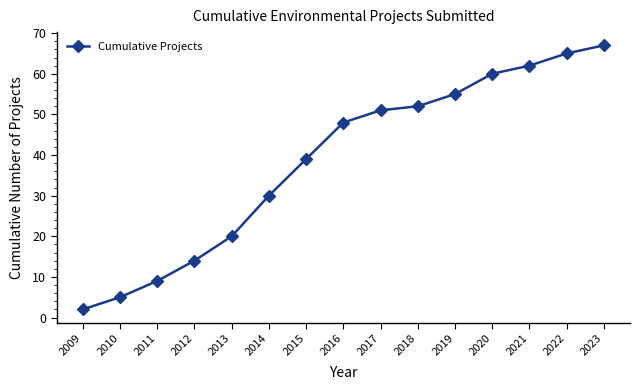

What is the smallest value displayed?

2